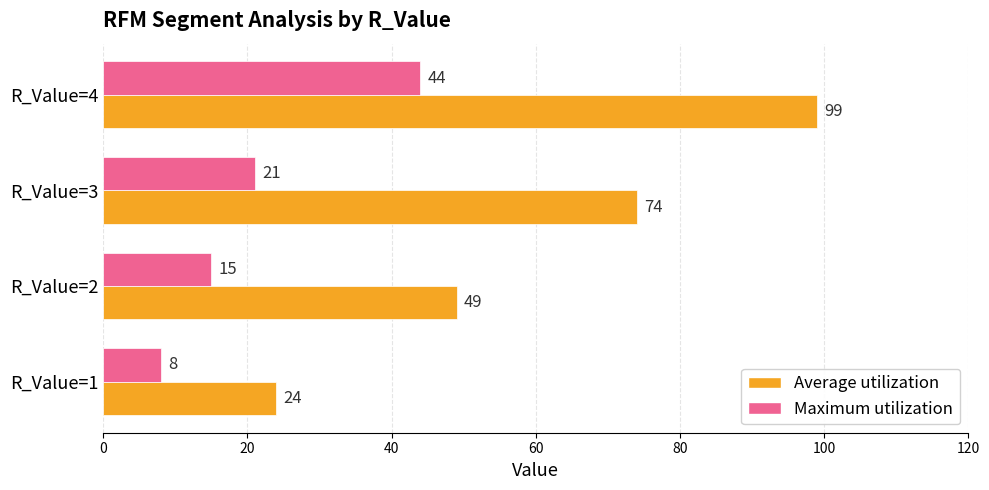

Which label corresponds to the largest value in the chart?

R_Value=4